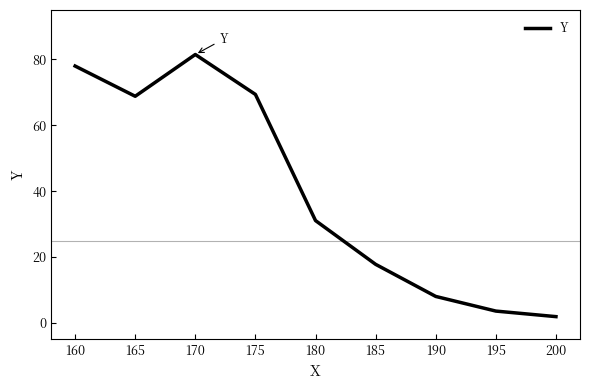

What is the approximate value at 165?

68.8